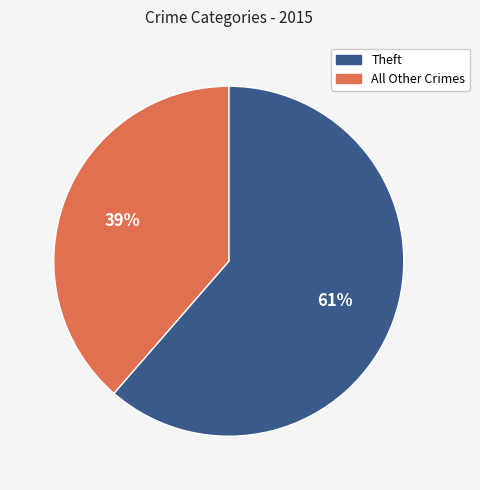

To the nearest percent, what is the average slice percentage?

50%